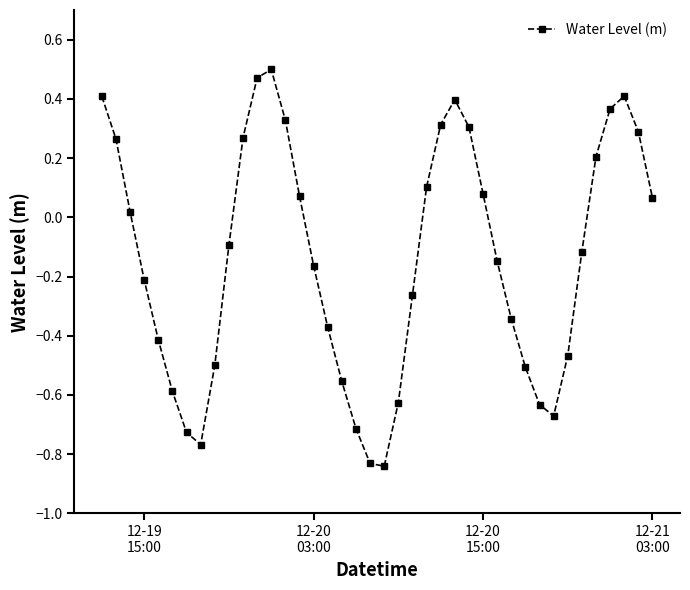

How many interior local peaks (higher than both neighbors) does the data have?

3